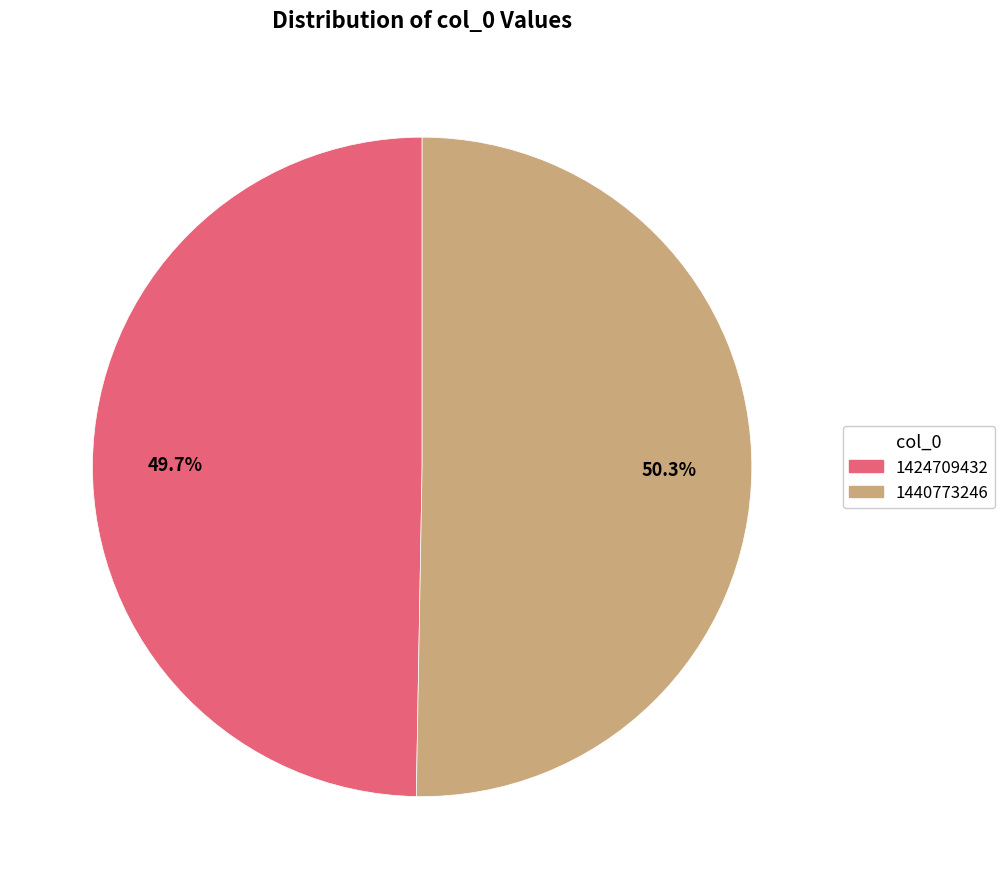

To the nearest percent, what is the combined percentage of 1440773246 and 1424709432?

100%